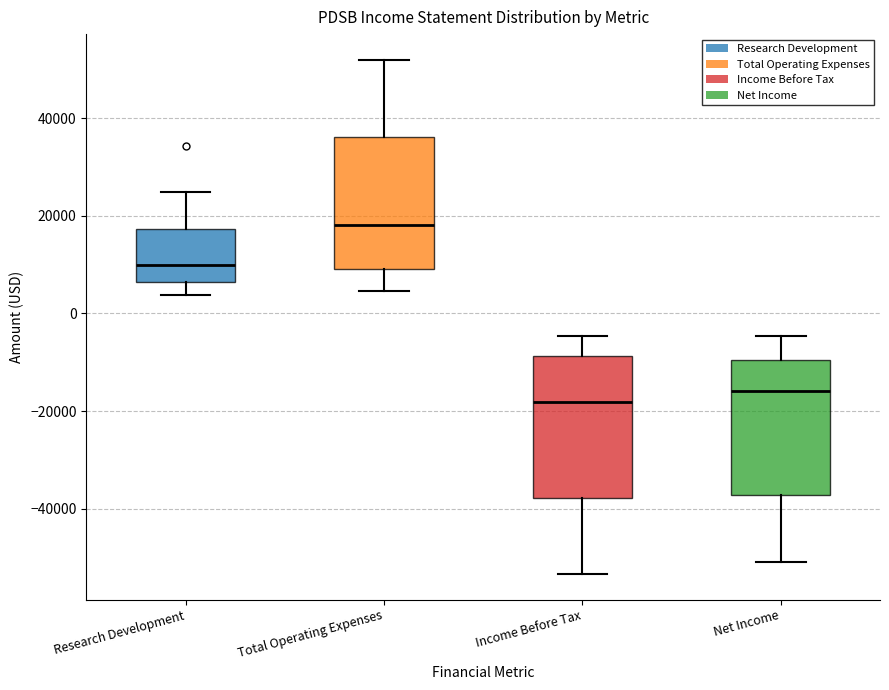

Where does the median line of the box for Research Development sit on the y-axis? The values are not printed on the chart, so give them approximately, as read against the axis.

10000